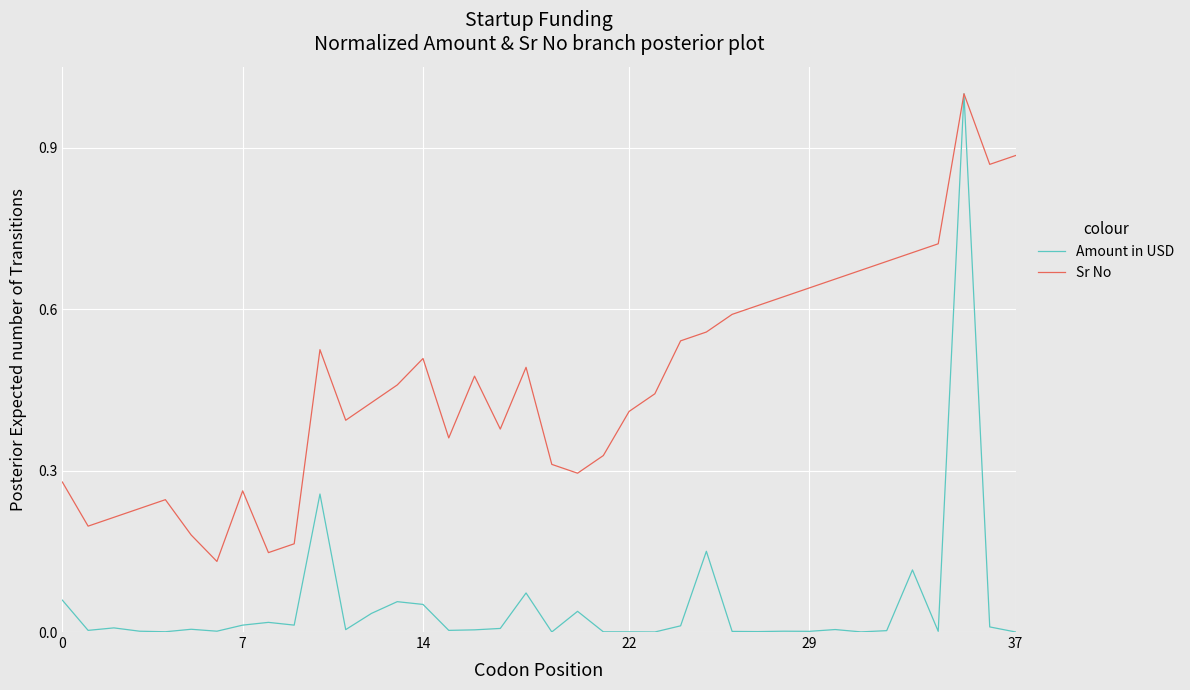

In Amount in USD, how many points are higher than both neighbors (excluding endpoints)?

12